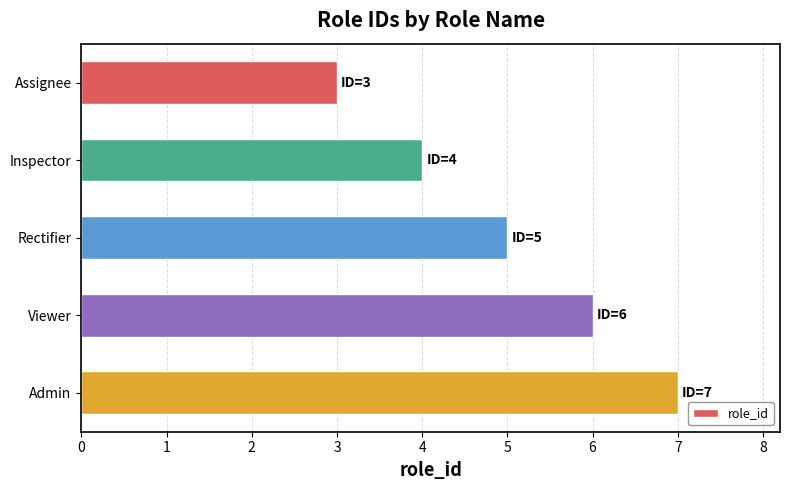

What is the value of the 1st bar from the top?

3